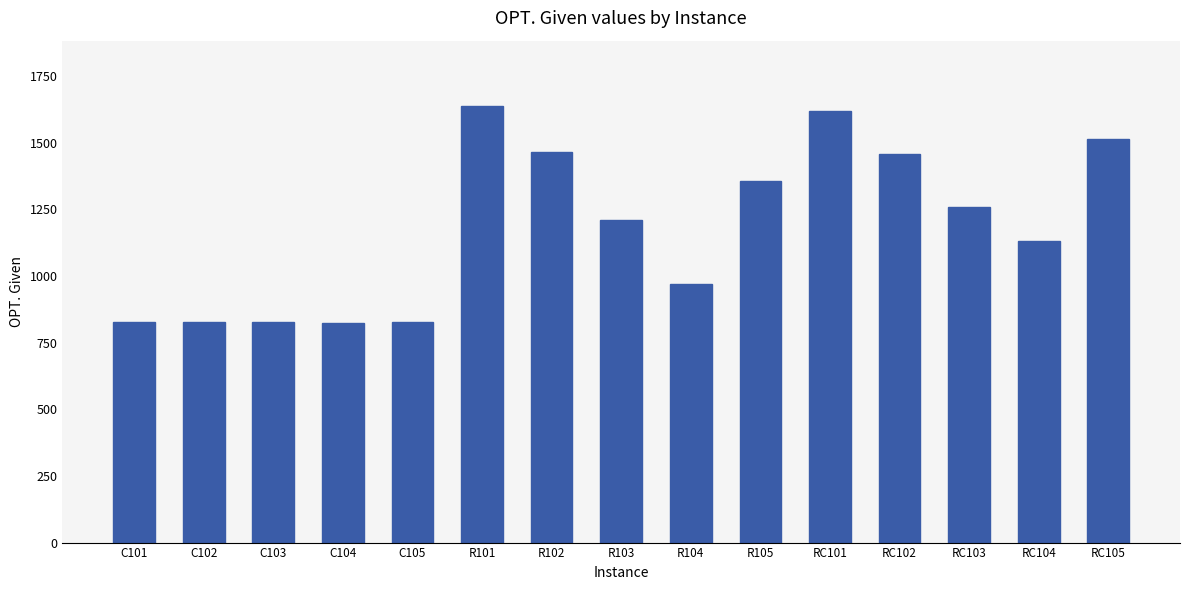

Read the value at C102.

827.3